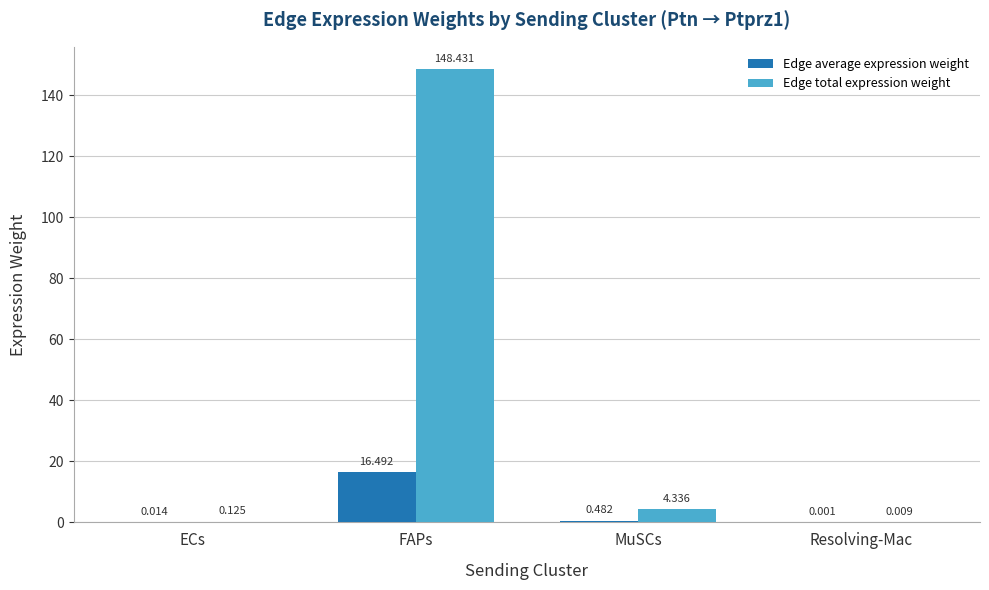

What are all the series names shown in the legend?

Edge average expression weight, Edge total expression weight